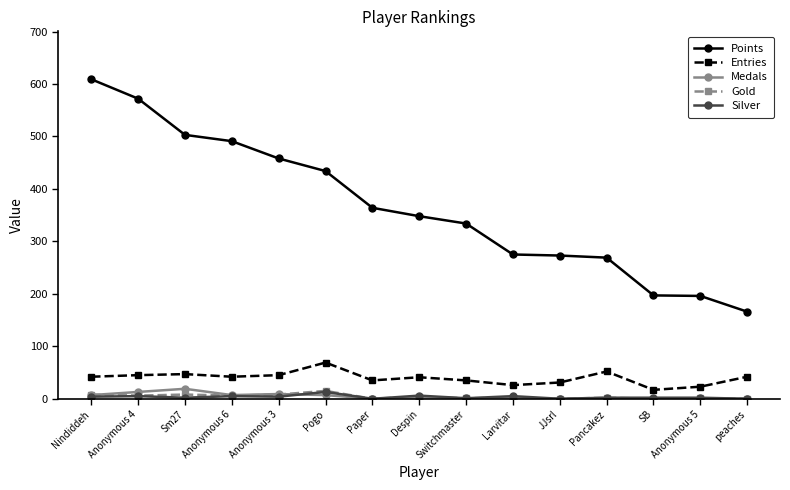

What are all the series names shown in the legend?

Points, Entries, Medals, Gold, Silver